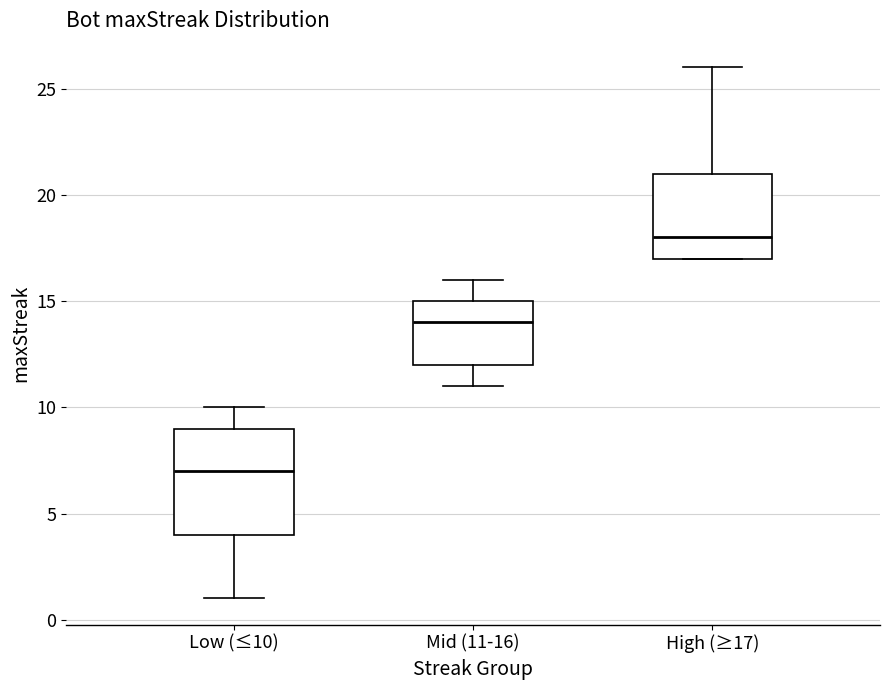

Where does the median line of the box for Mid (11-16) sit on the y-axis? The values are not printed on the chart, so give them approximately, as read against the axis.

14